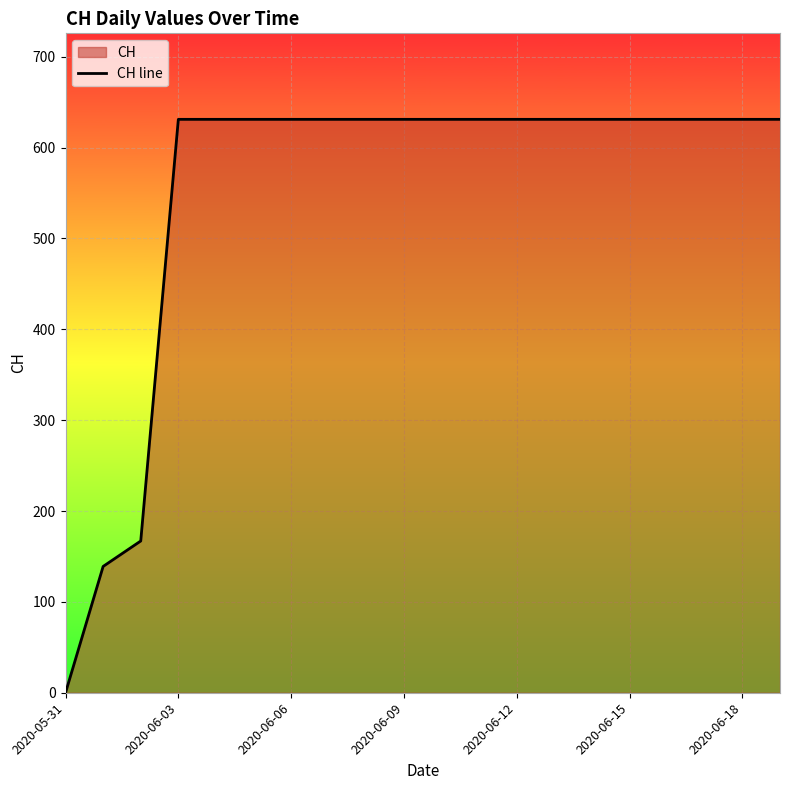

What is the average value?

552